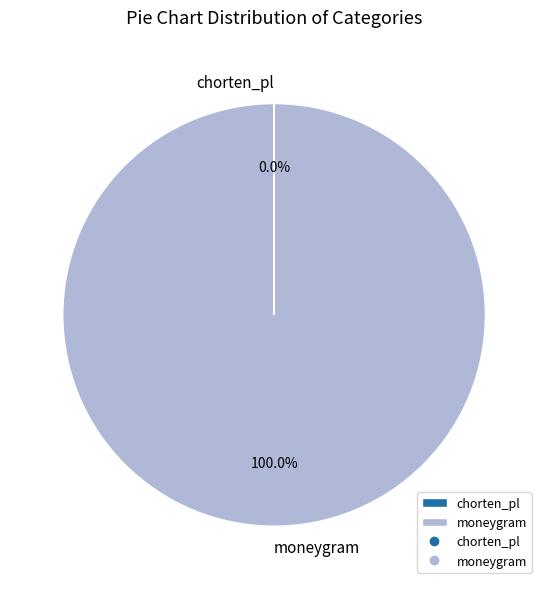

To the nearest percent, what portion does moneygram represent?

100%